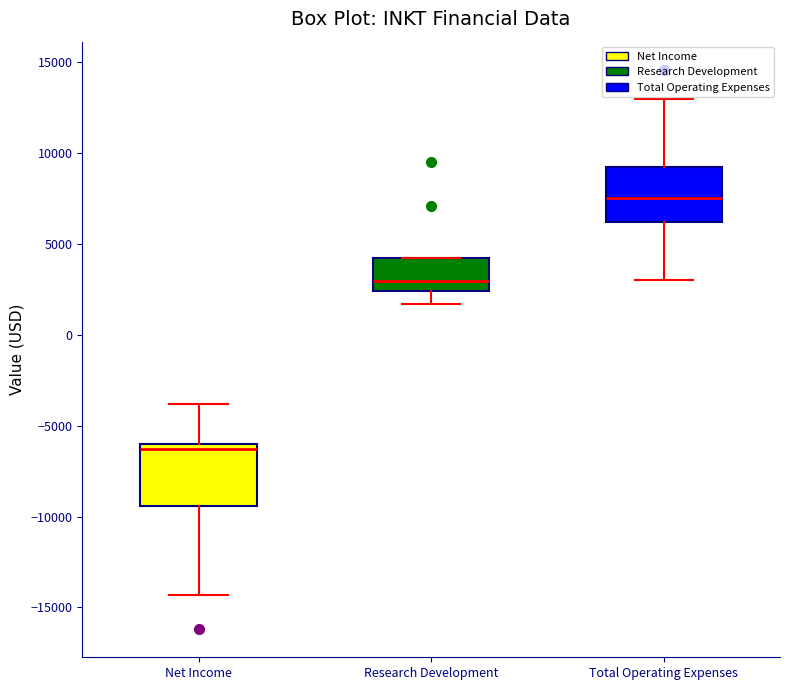

Where is the lower edge of the box for Total Operating Expenses on the y-axis? The values are not printed on the chart, so give them approximately, as read against the axis.

6000